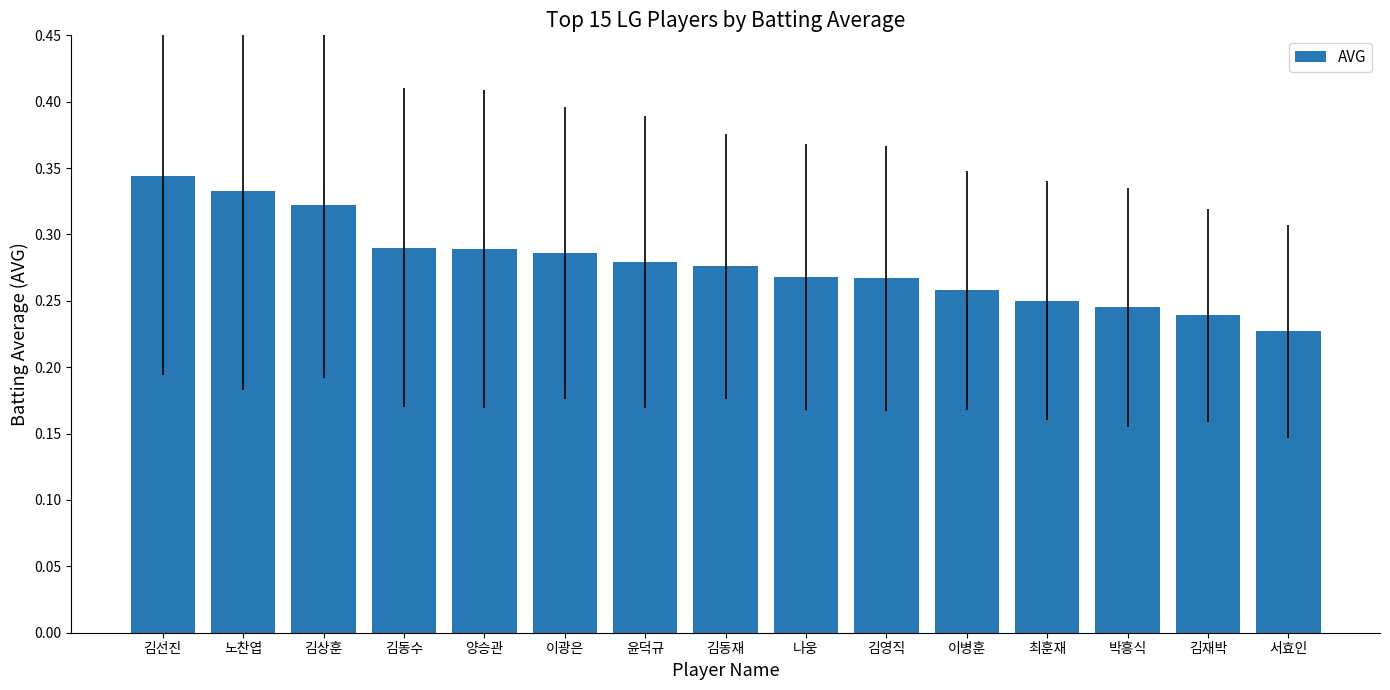

What position from the right is 최훈재?

4